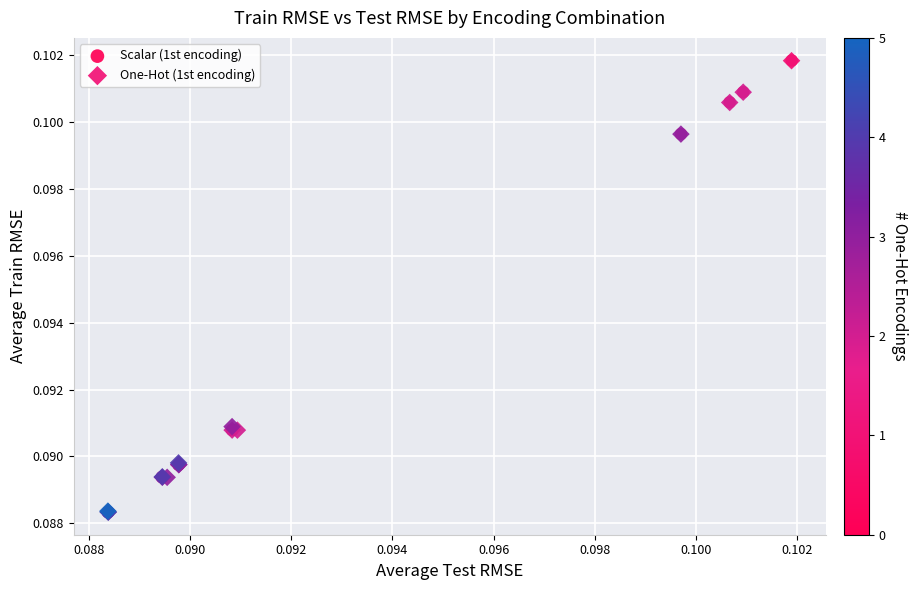

Which series has the largest Y range (max minus min)?

Scalar (1st encoding)